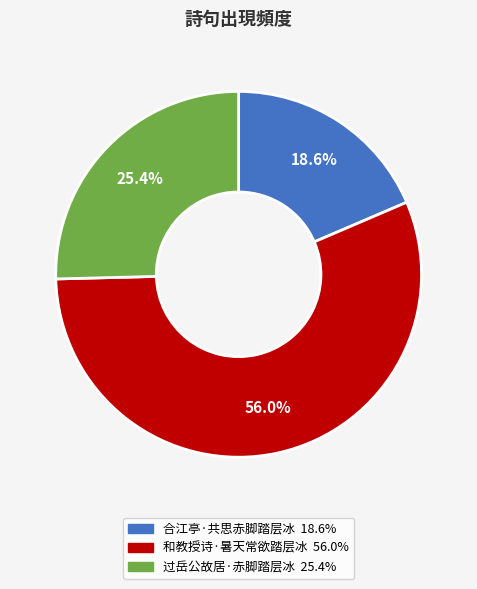

To the nearest percent, what percentage of the pie is 合江亭·共思赤脚踏层冰?

19%